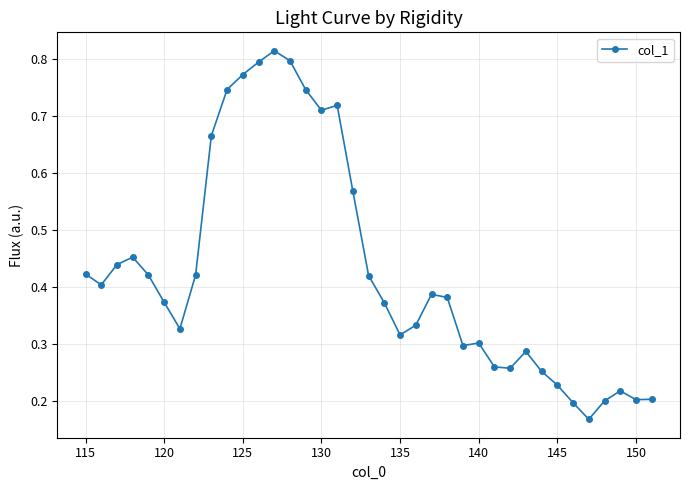

How many values are between 0 and 1?

37